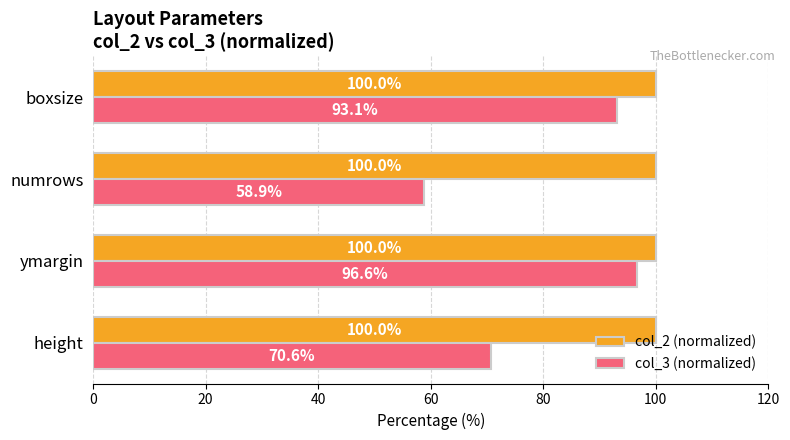

True or false: col_3 (normalized) has a value of 93.1 at boxsize.

True